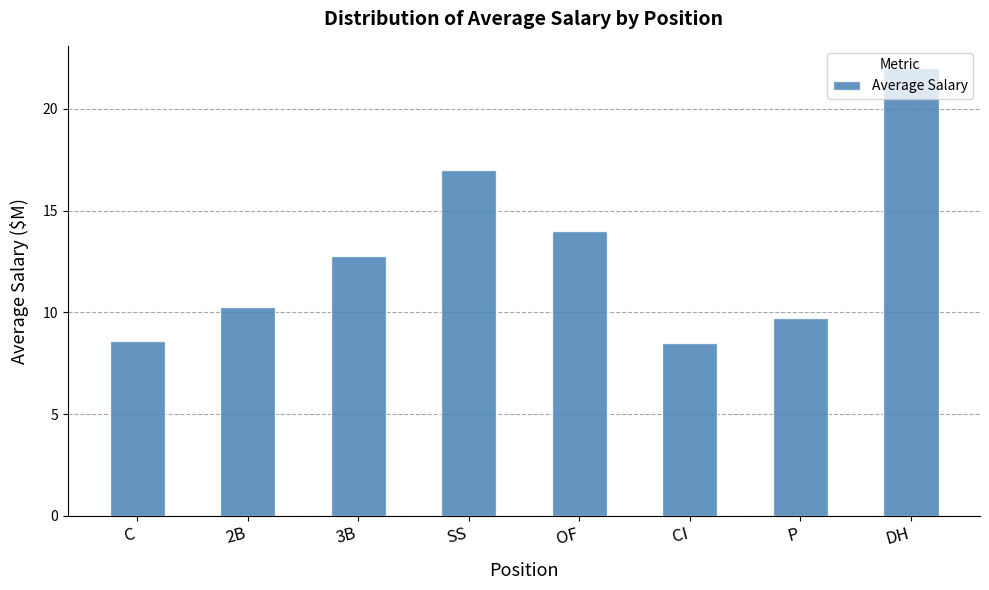

The value at CI is 8.5. True or false?

True